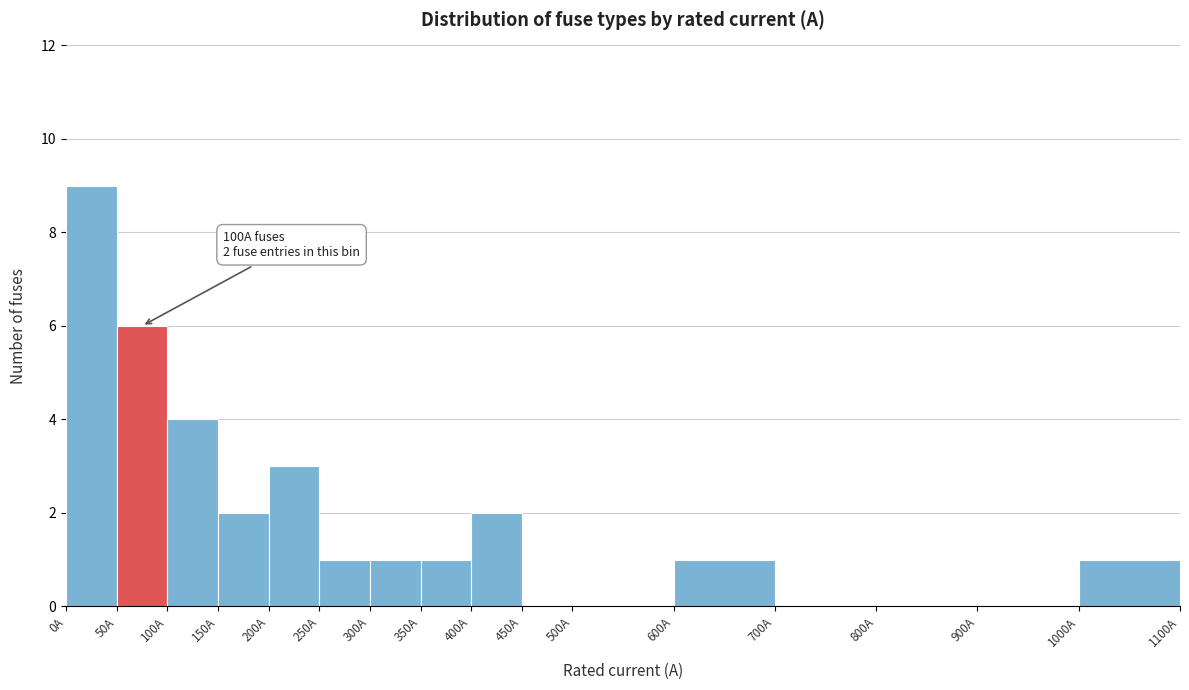

Over which range of the x-axis is the bar tallest?

0 to 50